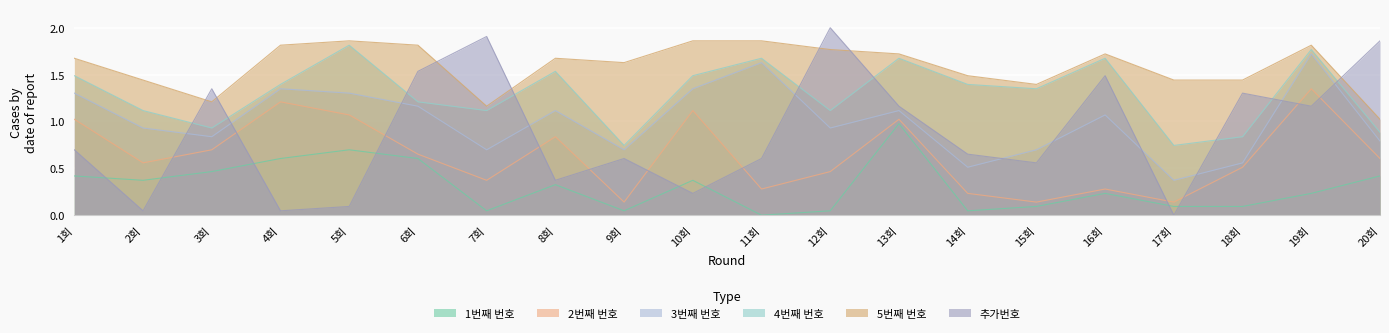

What are all the series names shown in the legend?

1번째 번호, 2번째 번호, 3번째 번호, 4번째 번호, 5번째 번호, 추가번호